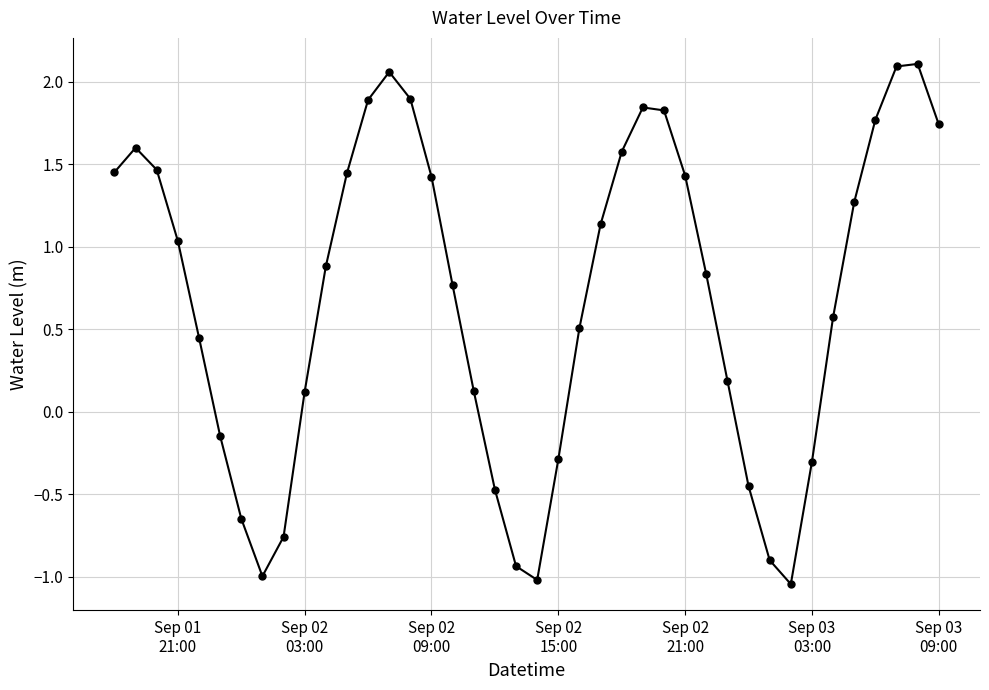

True or false: the data has more than 1 interior local peaks.

True